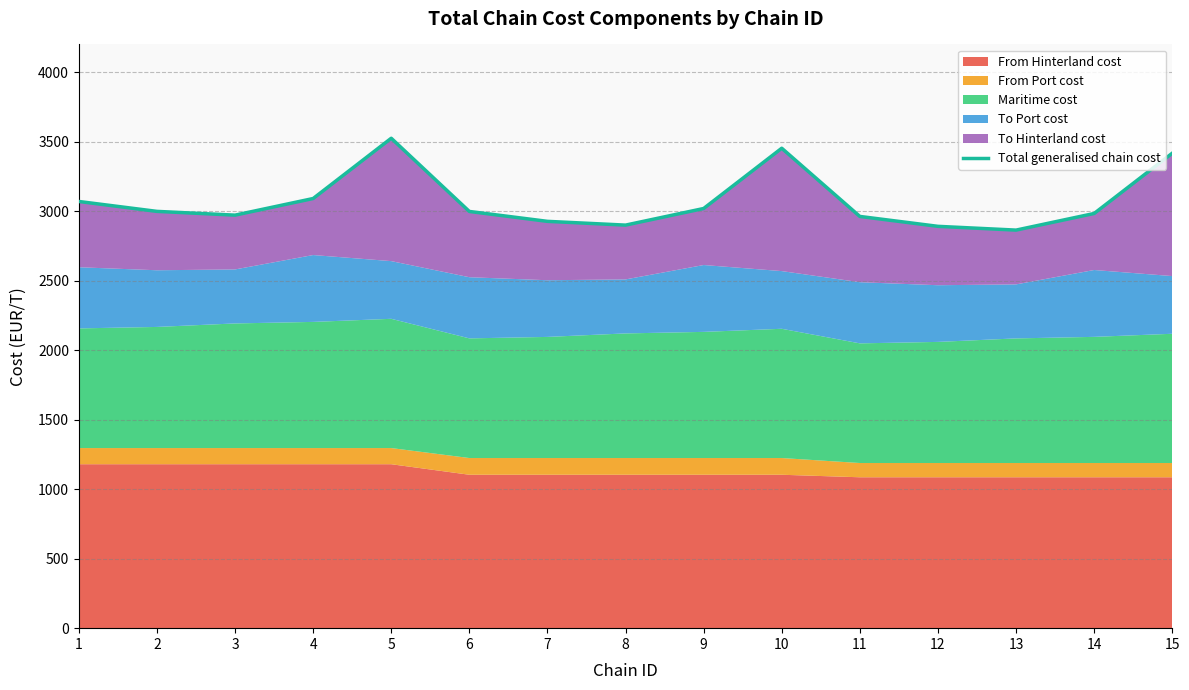

List the labels in order of value, largest first.

5, 10, 15, 4, 1, 9, 2, 6, 14, 3, 11, 7, 8, 12, 13